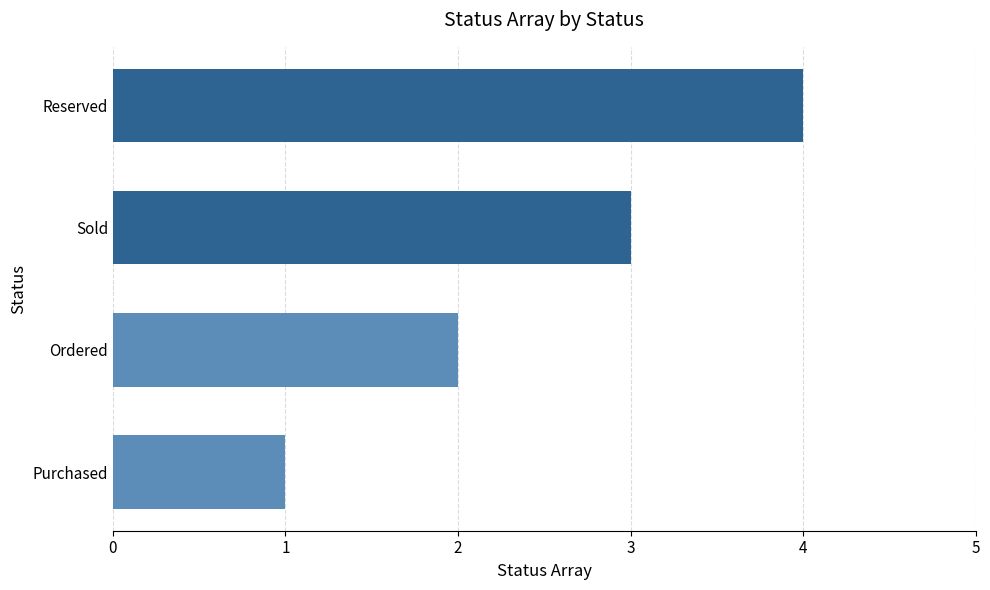

How many data points are less than 3?

2